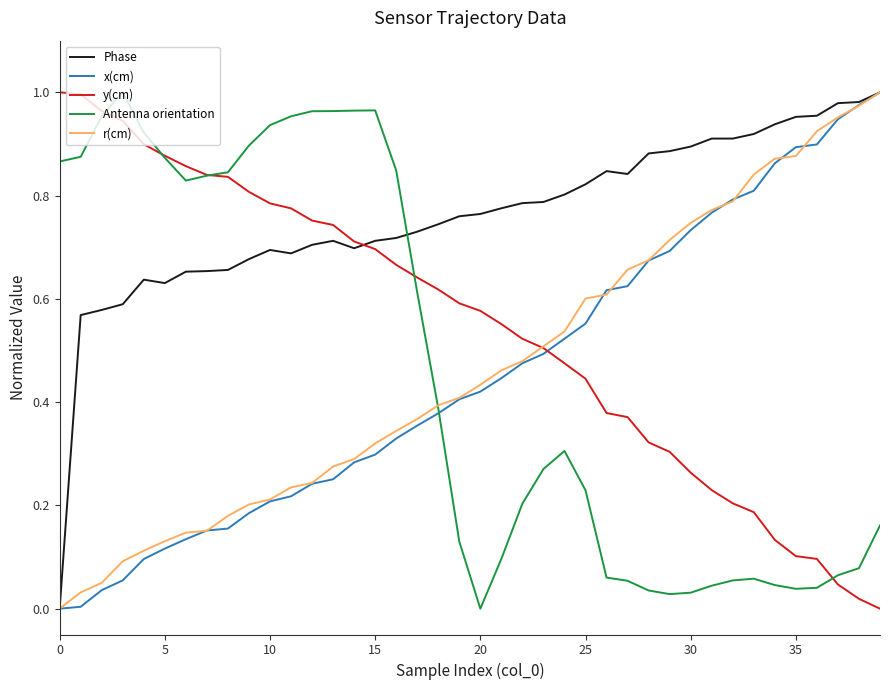

Which series has the largest total across all categories?

Phase